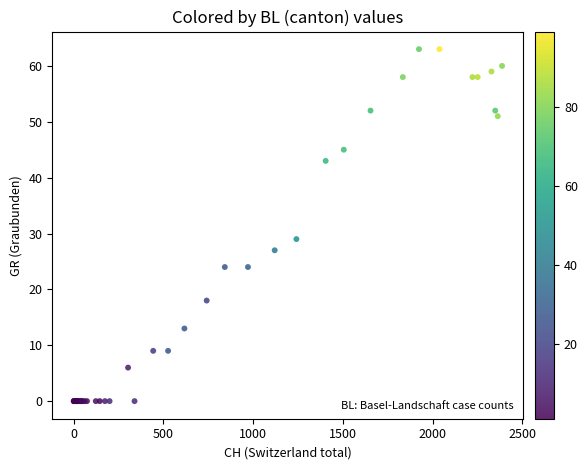

What Y value in the scatter plot is closest to 31?

29